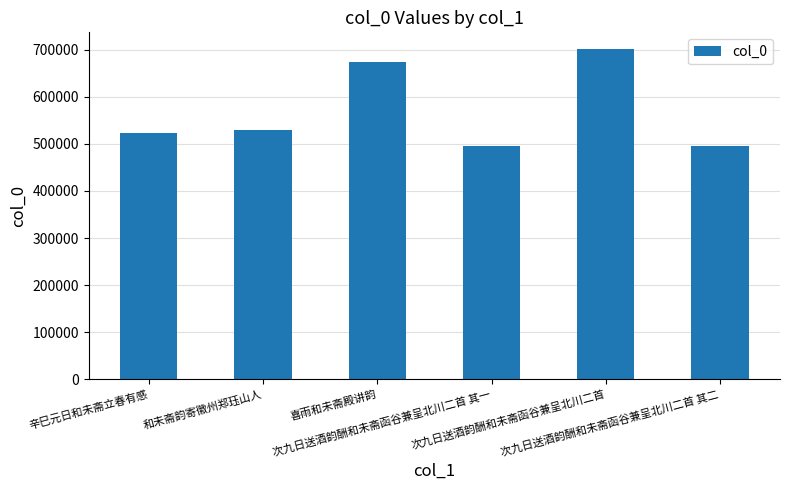

What is the value of the 5th bar from the left?

702112